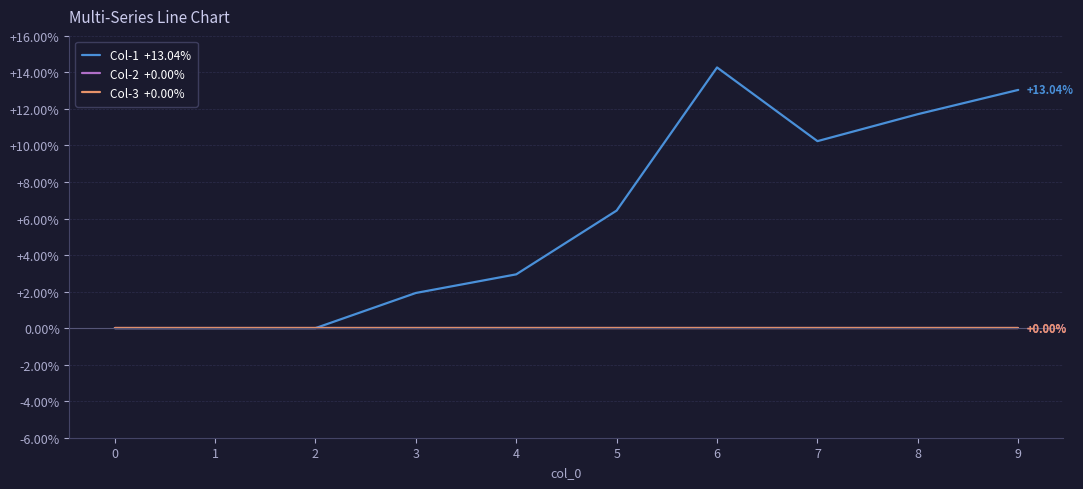

Does the chart have visible grid lines?

Yes